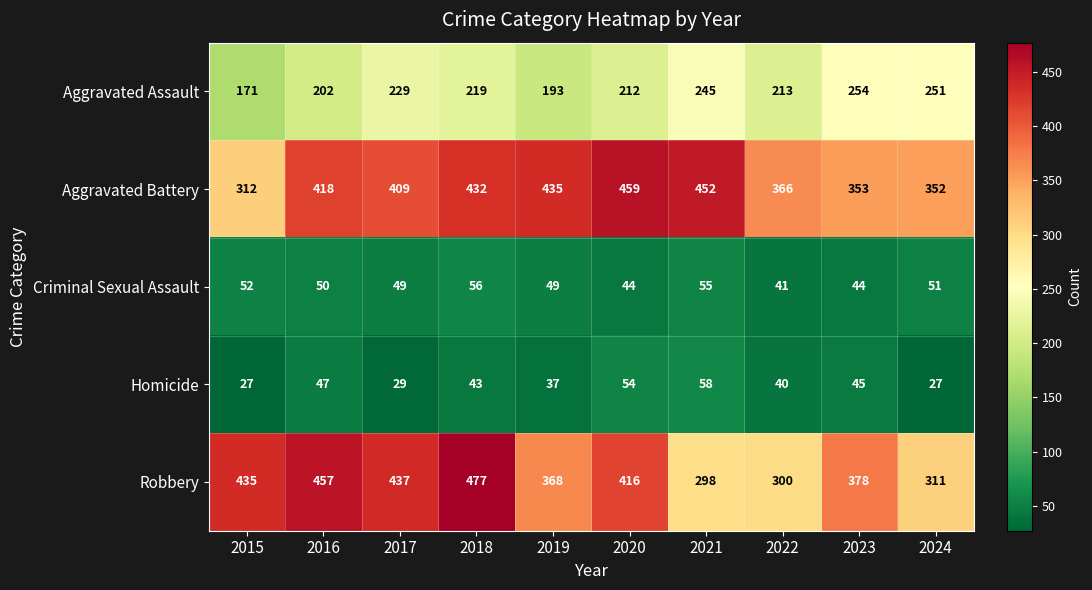

What is the difference between the maximum and minimum values in the Homicide series?

31